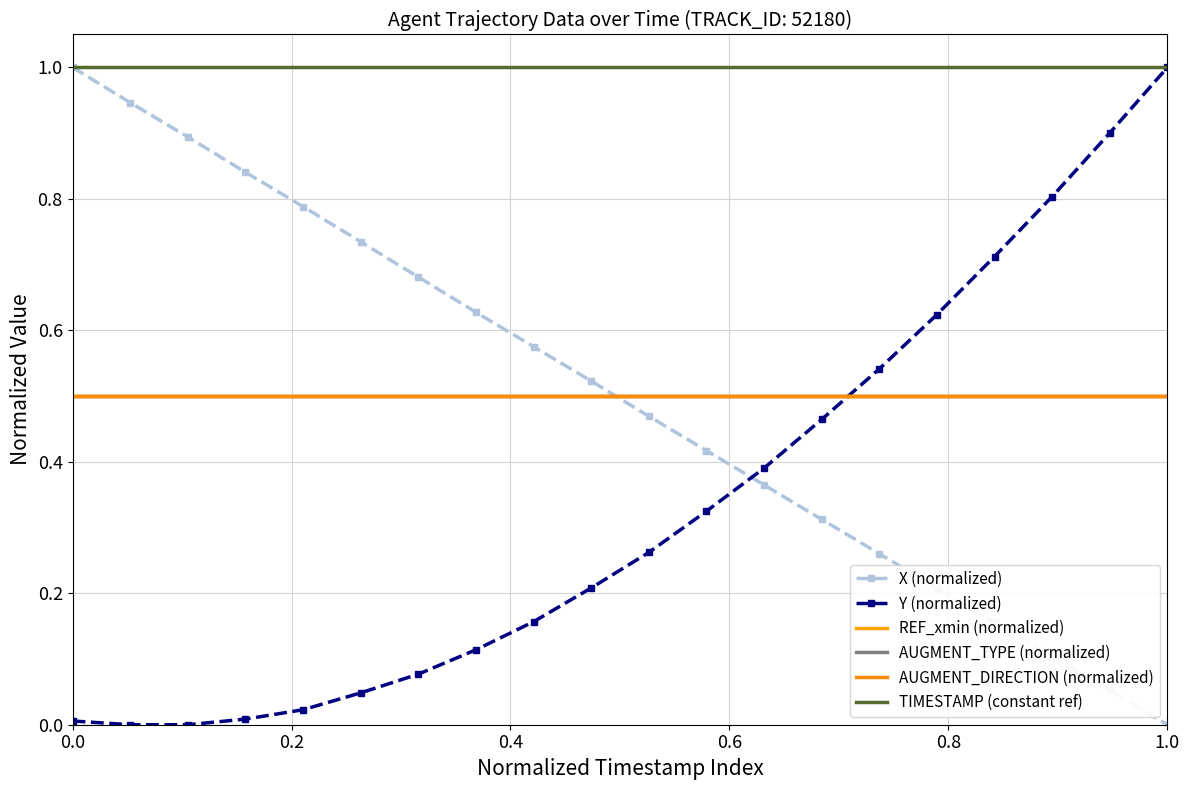

What are all the series names shown in the legend?

X (normalized), Y (normalized), REF_xmin (normalized), AUGMENT_TYPE (normalized), AUGMENT_DIRECTION (normalized), TIMESTAMP (constant ref)